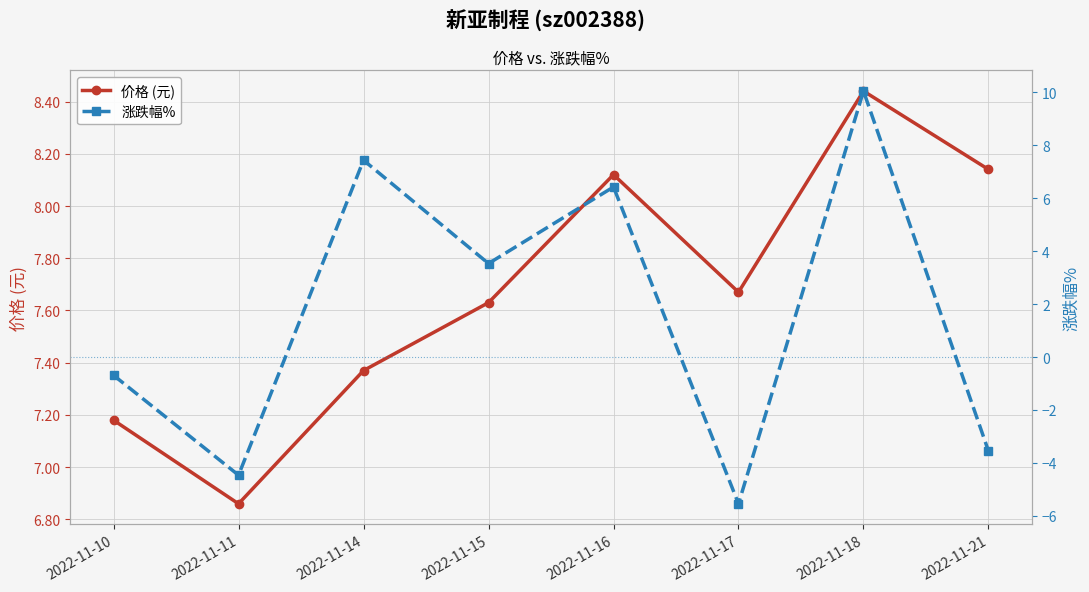

Reading left to right, transcribe all the data shown in this chart.

价格 (元): 7.2	6.9	7.4	7.6	8.1	7.7	8.4	8.1
涨跌幅%: -0.7	-4.5	7.4	3.5	6.4	-5.5	10.0	-3.5